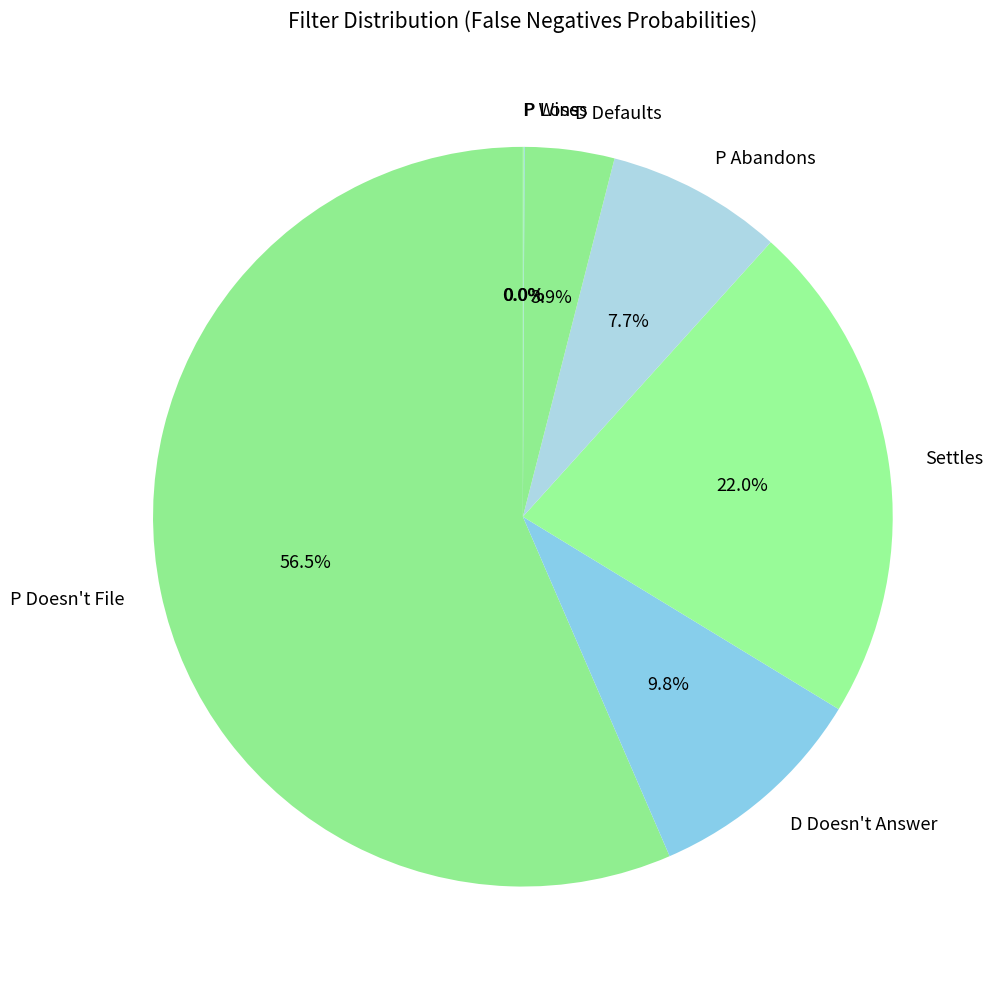

What percentage is NOT represented by D Doesn't Answer?

90.2%